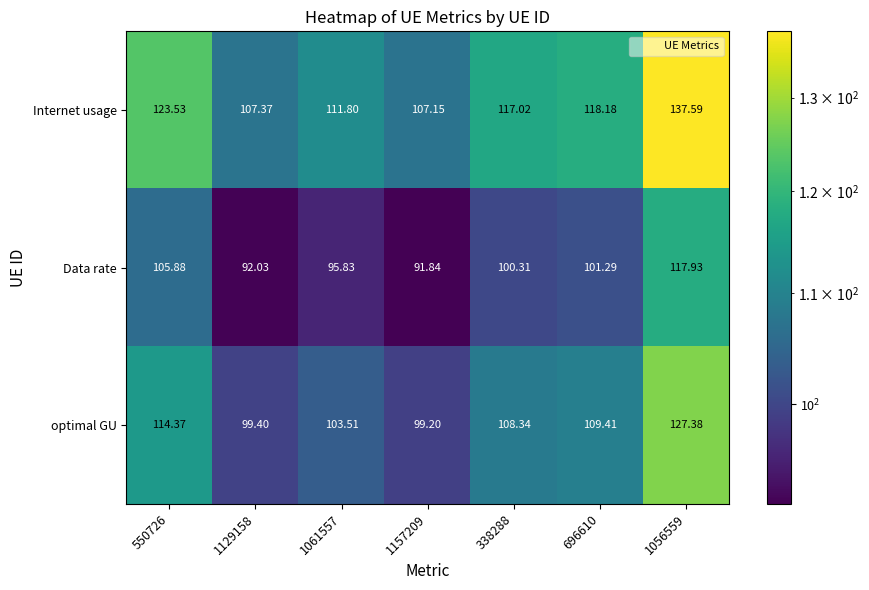

Which series has the widest spread of values?

Internet usage